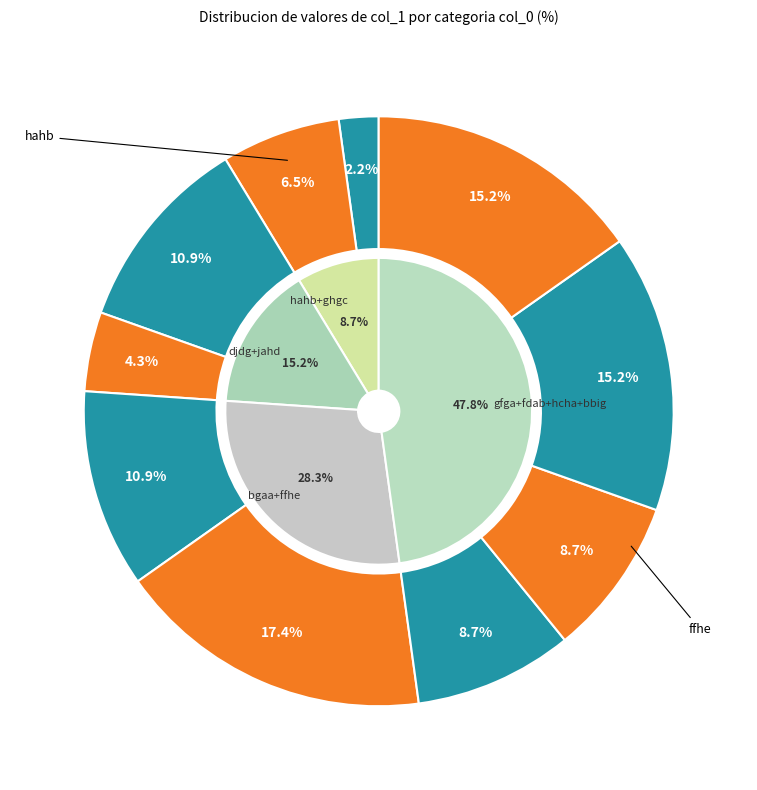

Does any single category account for the majority?

No